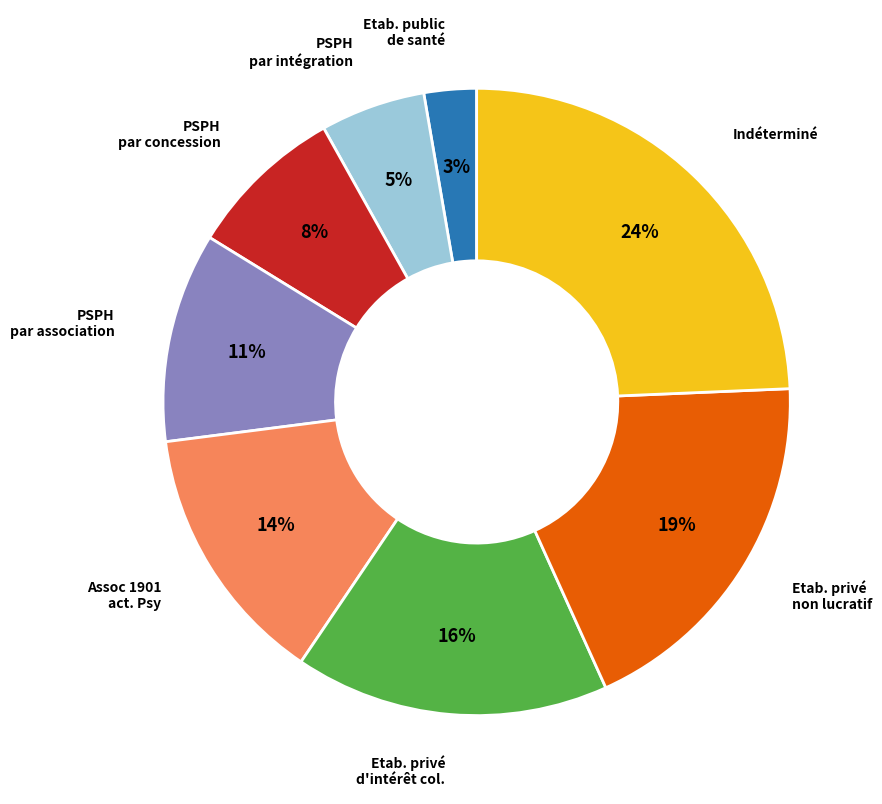

Is there any slice that represents more than half of the pie?

No